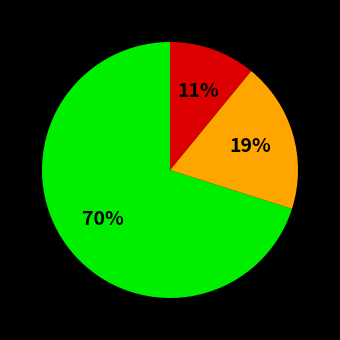

To the nearest percent, what is the average slice percentage?

33%